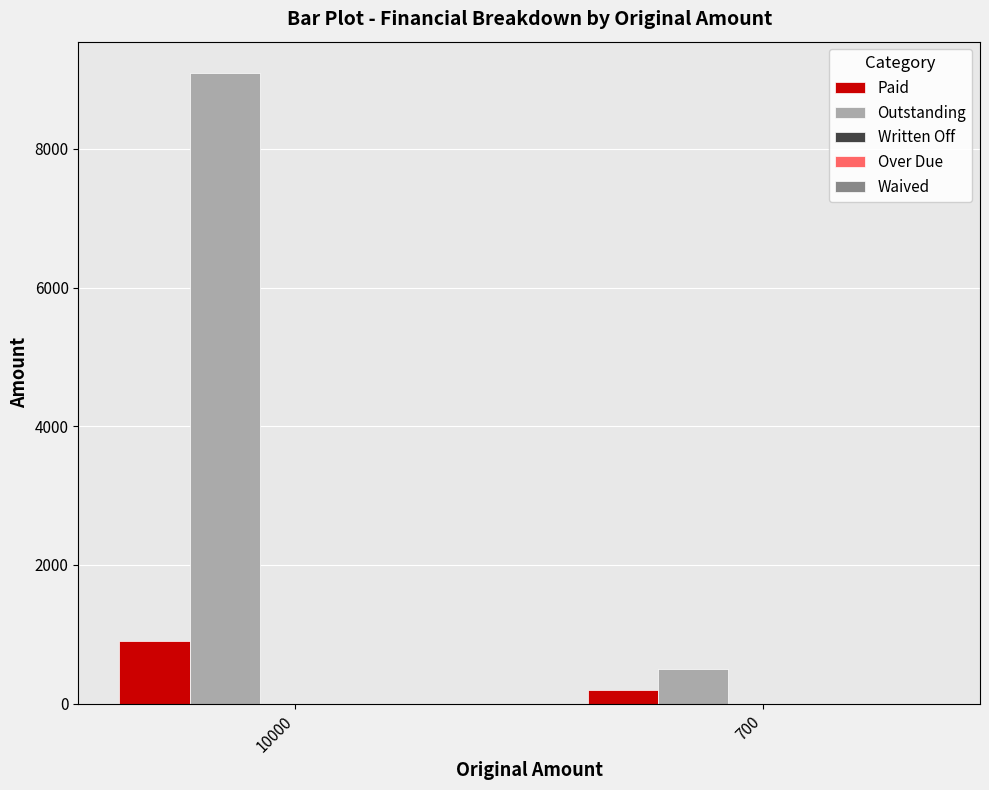

What is the approximate value of Paid at 10000?

909.1